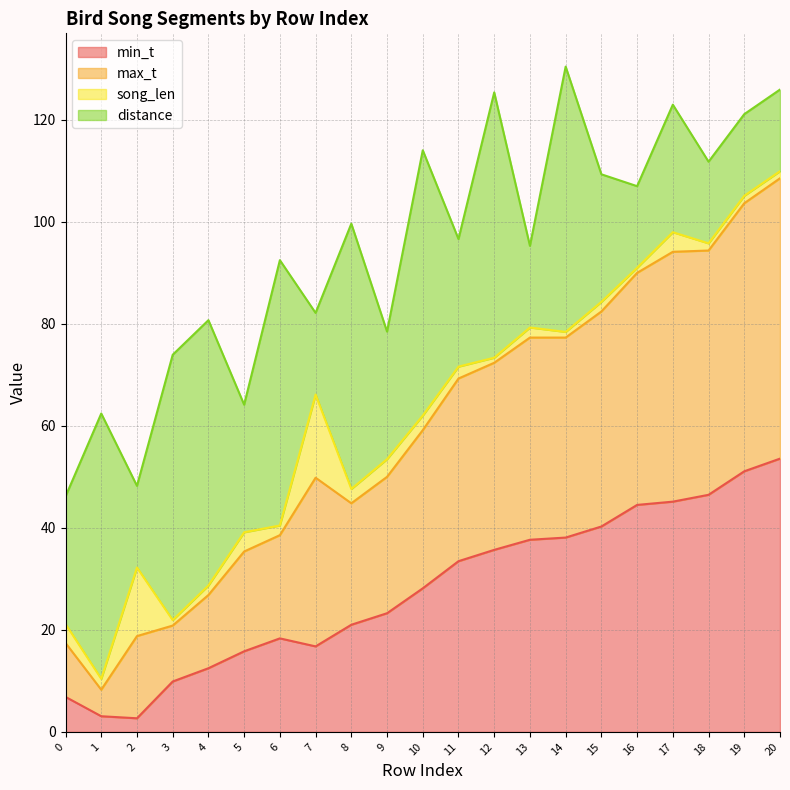

What is the value of the min_t point at the 2nd from the left?

3.1